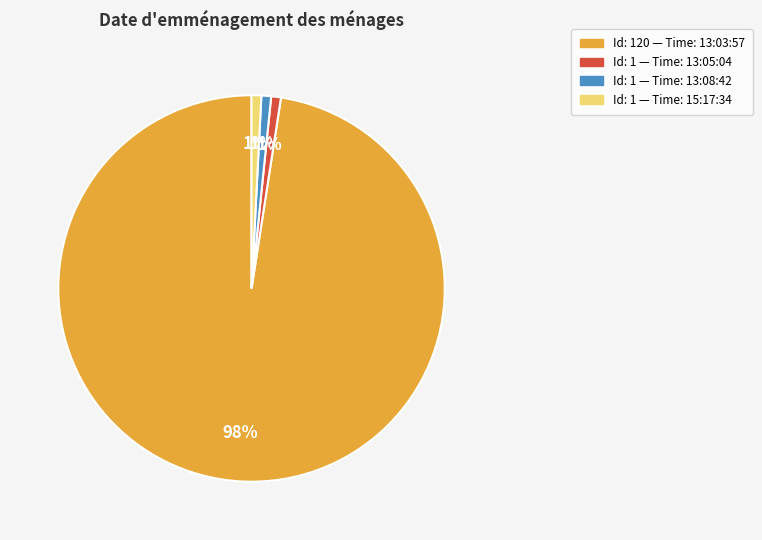

Is there any slice that represents more than half of the pie?

Yes